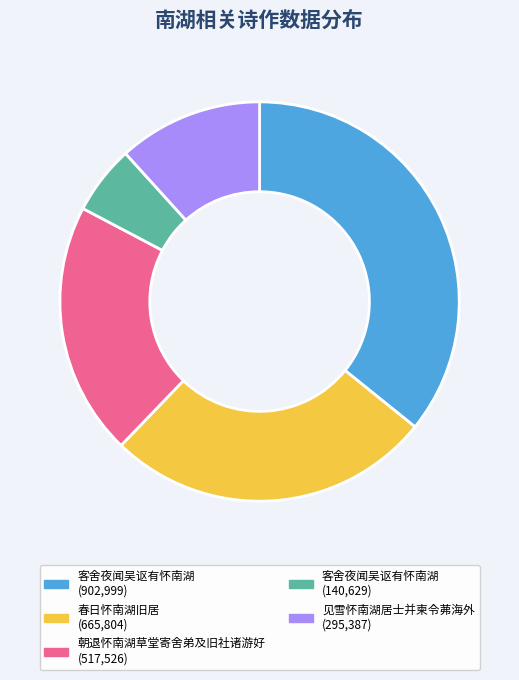

Is there a majority slice in this chart?

No